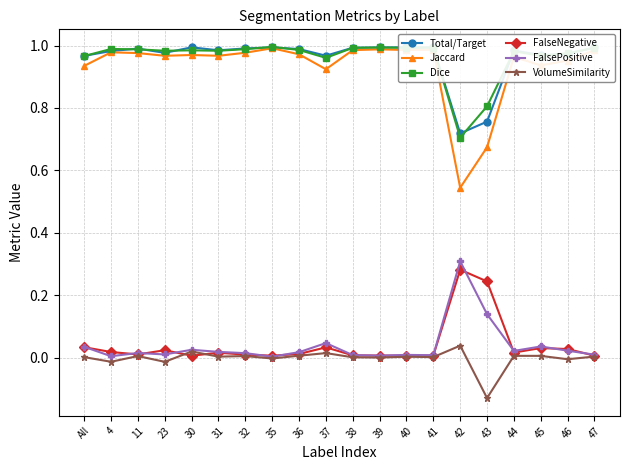

Is this an area chart (filled region under the line)?

No